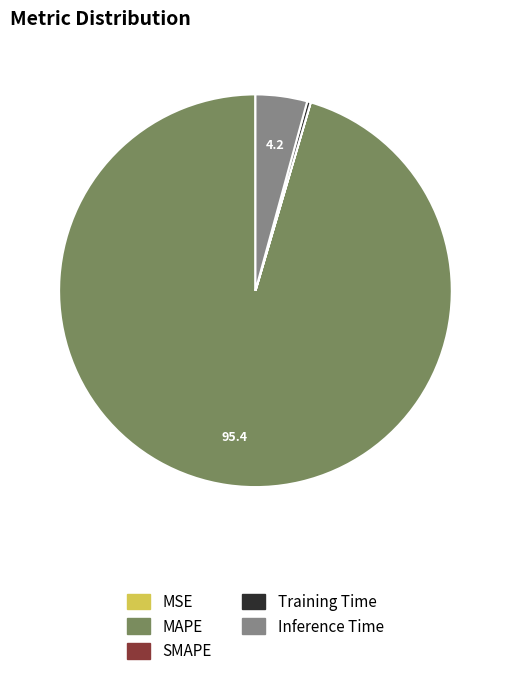

Which category has the biggest portion of the pie?

MAPE